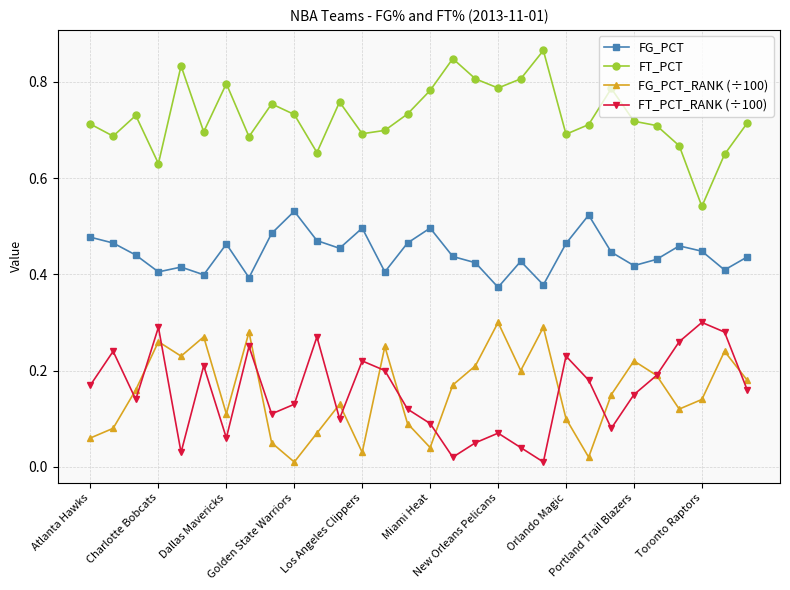

True or false: FT_PCT has more than 2 points higher than both neighbors.

True